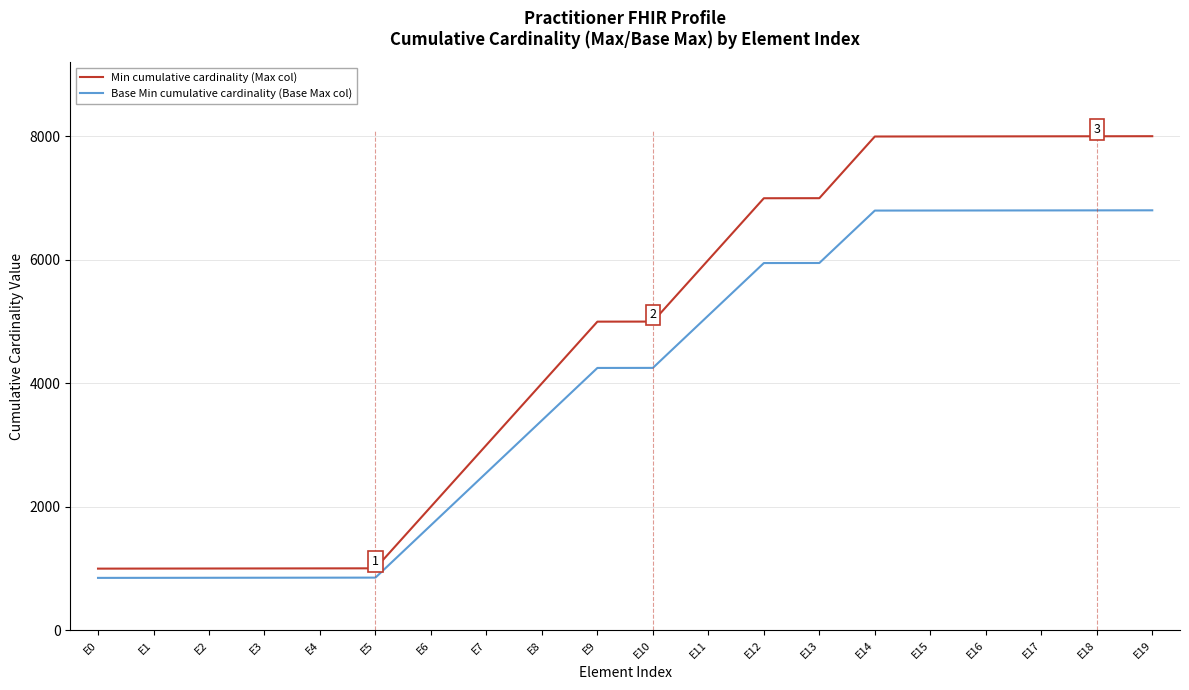

What are all the series names shown in the legend?

Min cumulative cardinality (Max col), Base Min cumulative cardinality (Base Max col)